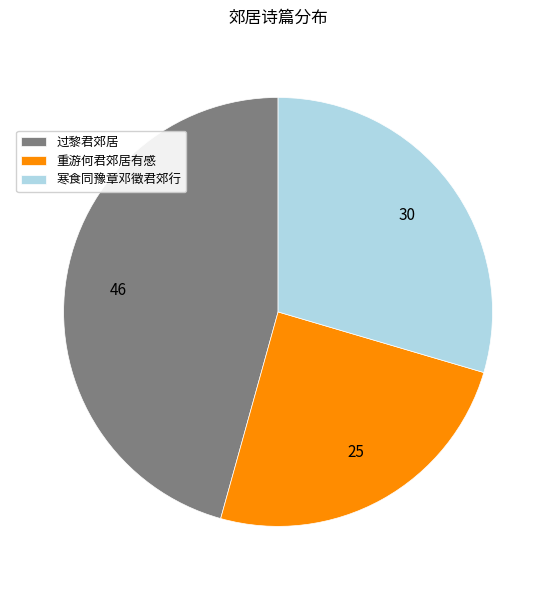

What is the smallest slice in the pie chart?

重游何君郊居有感